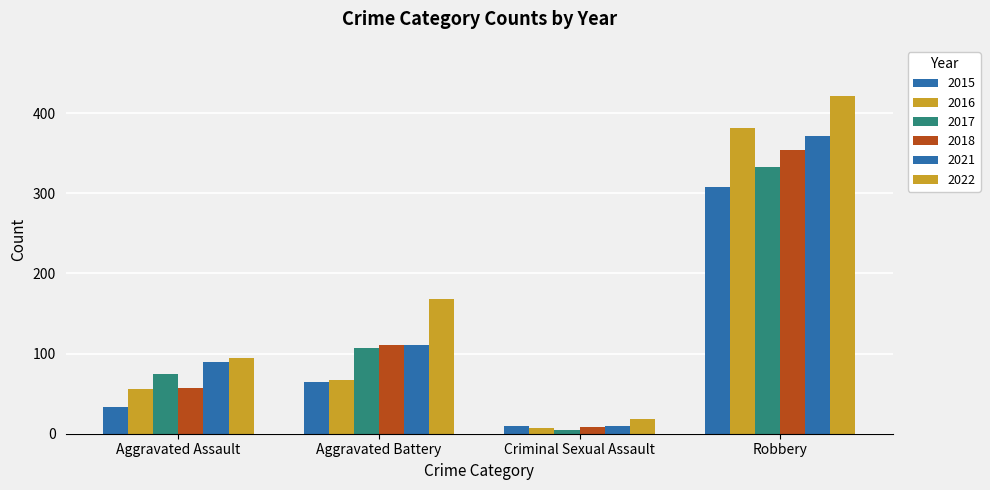

Are the bars grouped side by side (vs. stacked)?

Yes